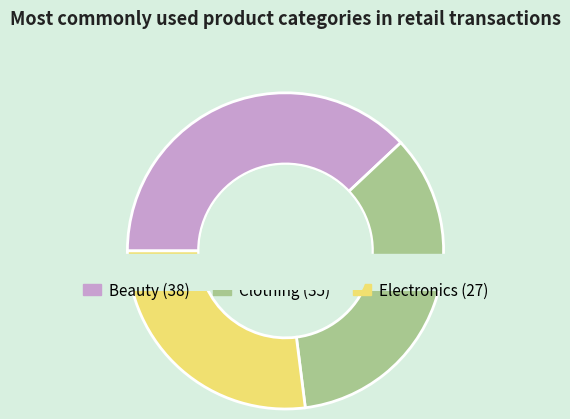

Do Electronics and Beauty together represent more than half of the pie?

Yes